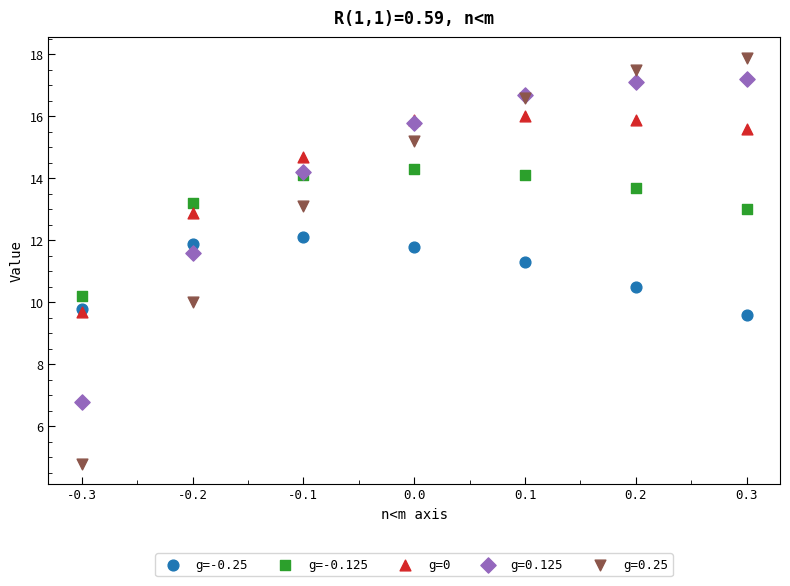

Across all series, what Y value is closest to 11?

11.3